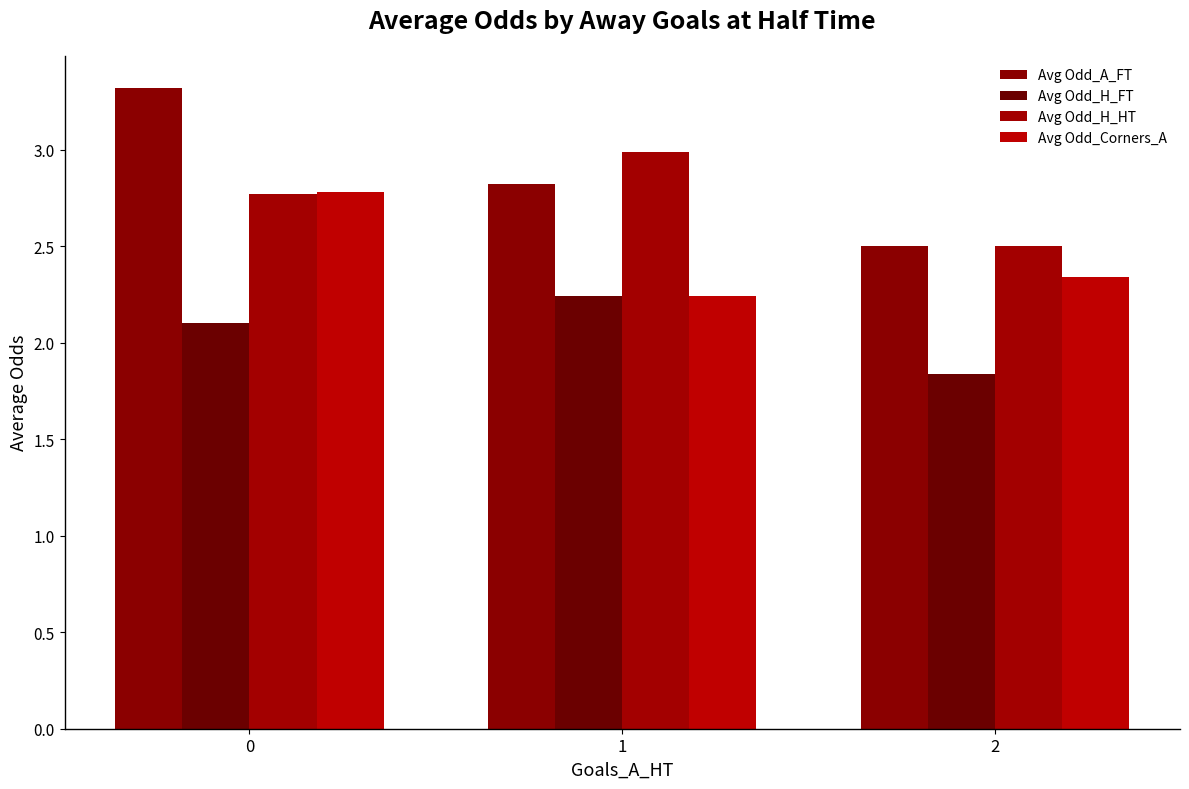

Is it true that Avg Odd_H_HT equals 1.7 at 1?

False